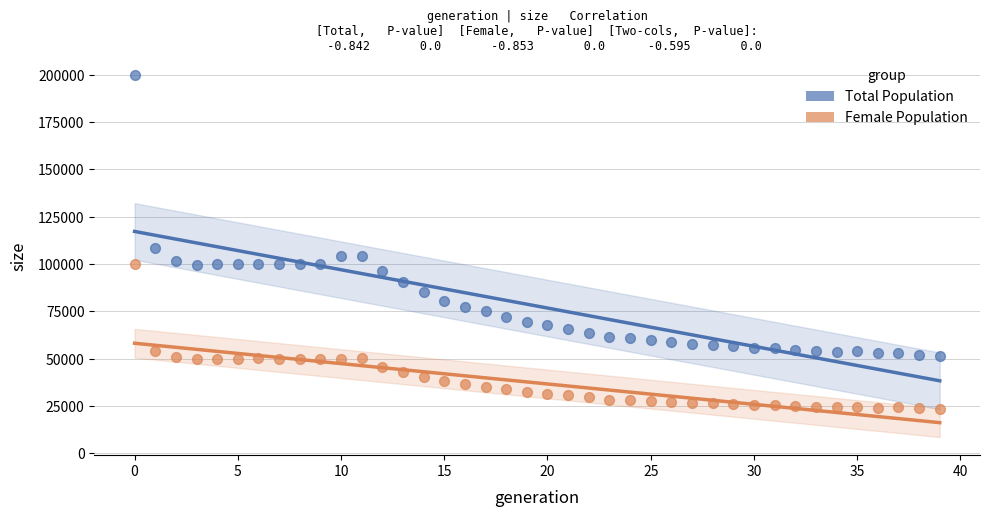

In the Total Population series, what Y value is closest to 125701?

108605